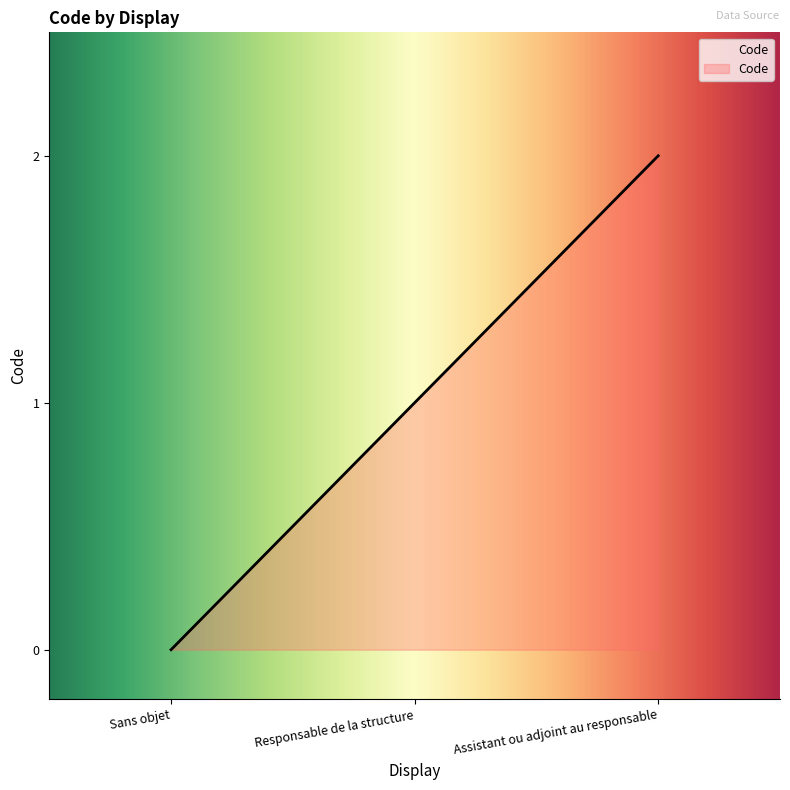

How many series are shown in this chart?

1